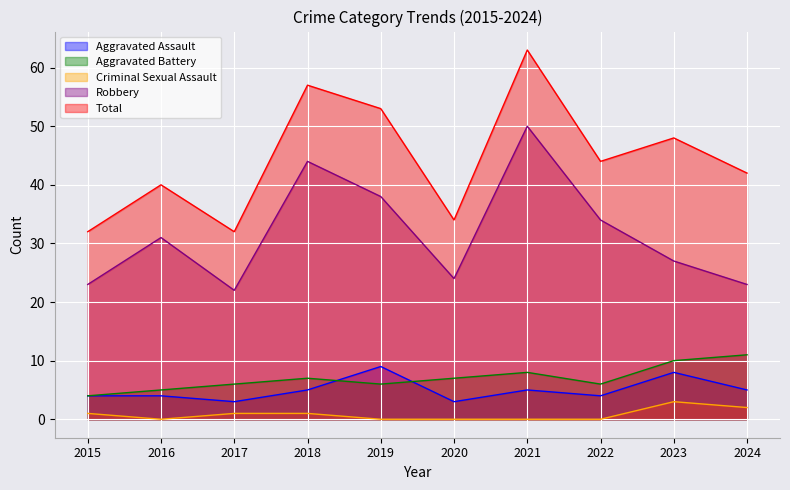

Which category has the lowest value in the Aggravated Battery series?

2015